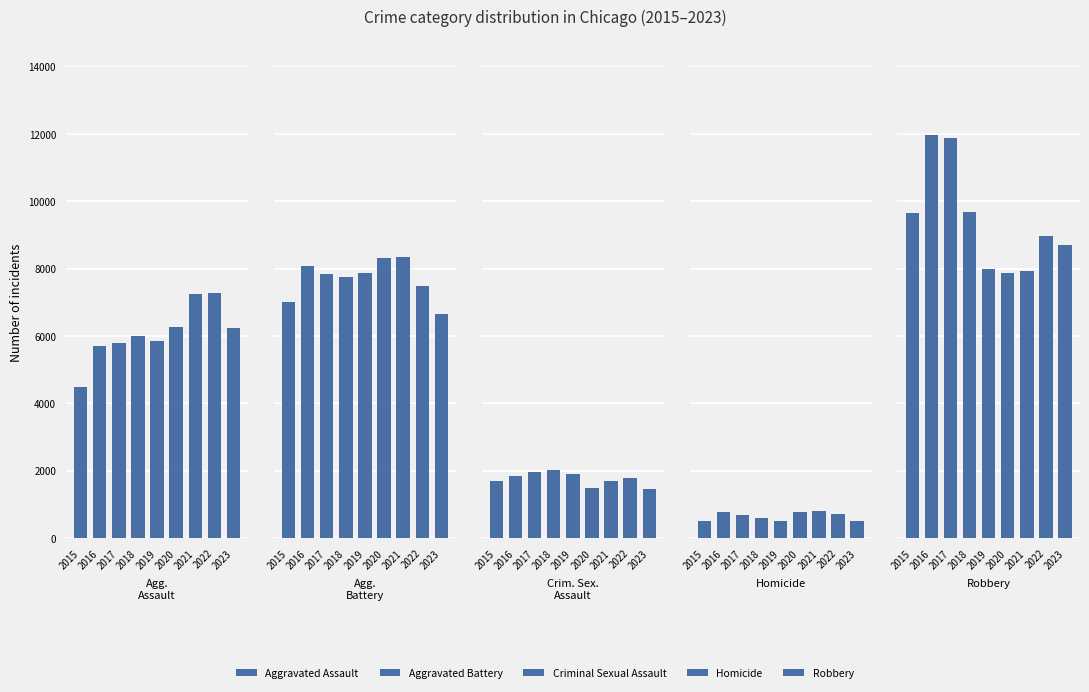

At which label does Homicide reach its peak?

2021